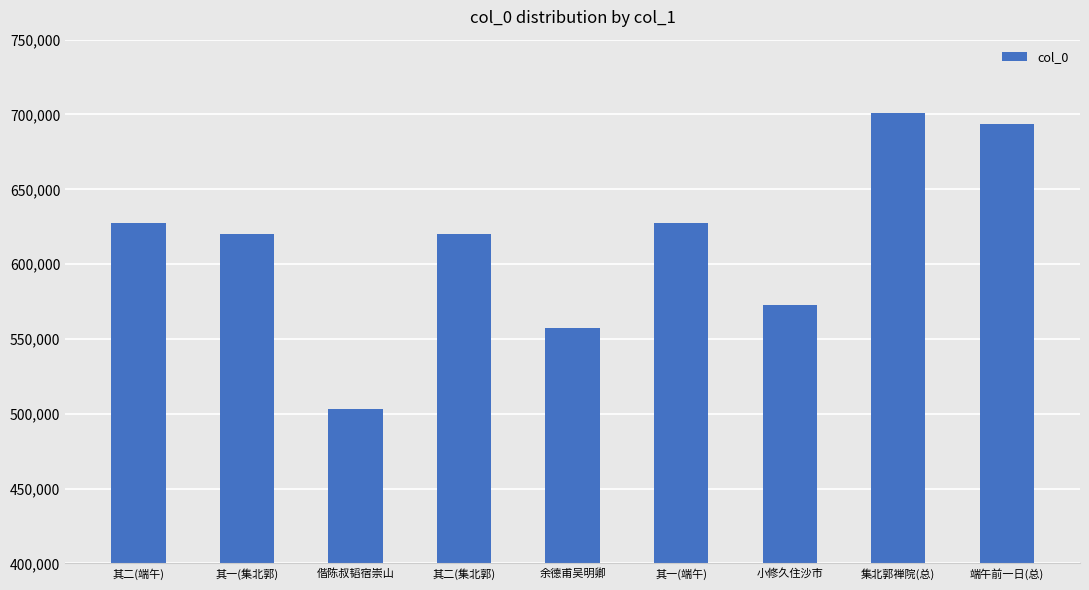

Approximately how many times larger is the value at 其二(端午) compared to 偕陈叔韬宿崇山?

1.2